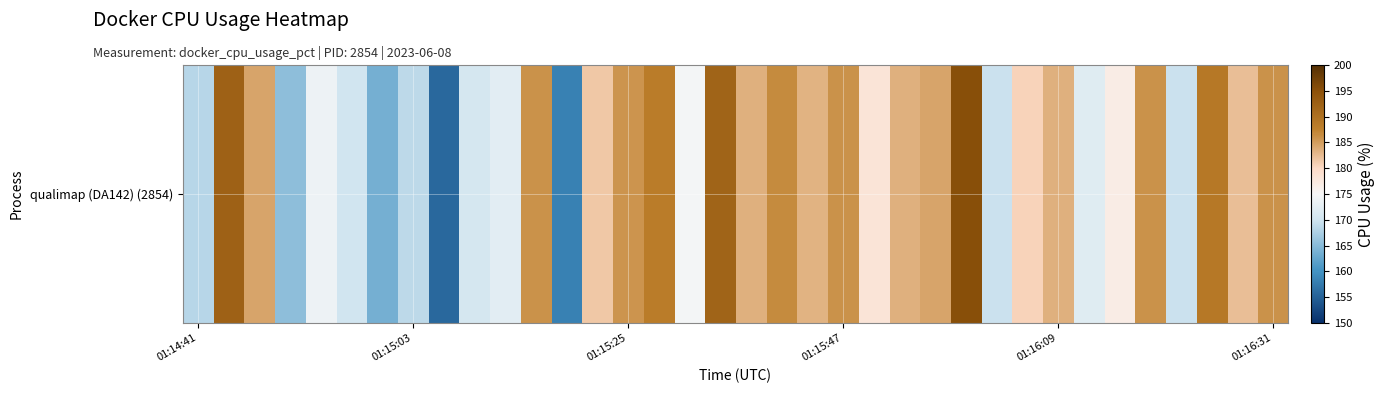

What value does the data have at 27?

180.5